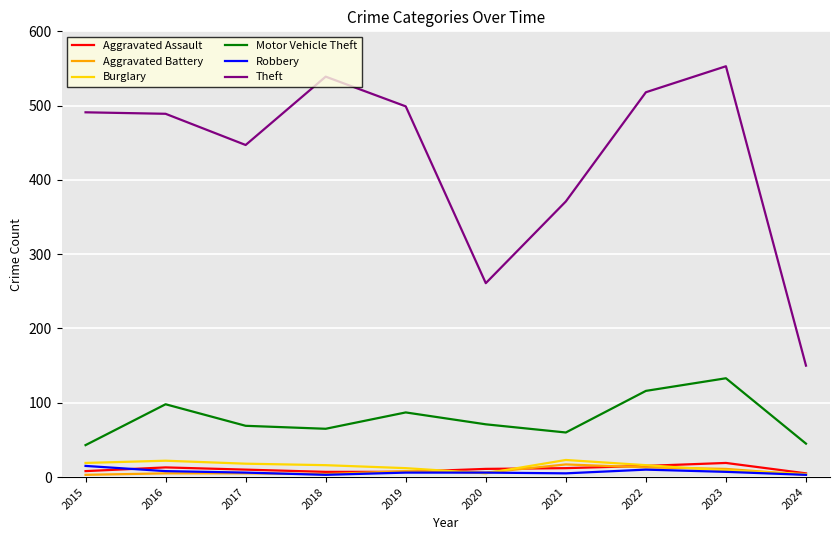

Is it true that Theft equals 691 at 2017?

False